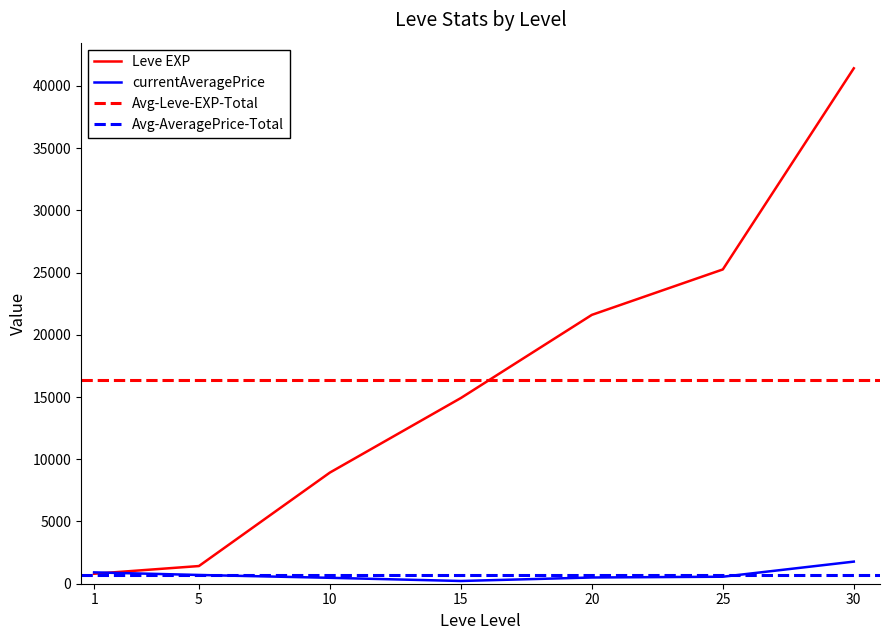

What is the minimum value shown in the chart?

220.0